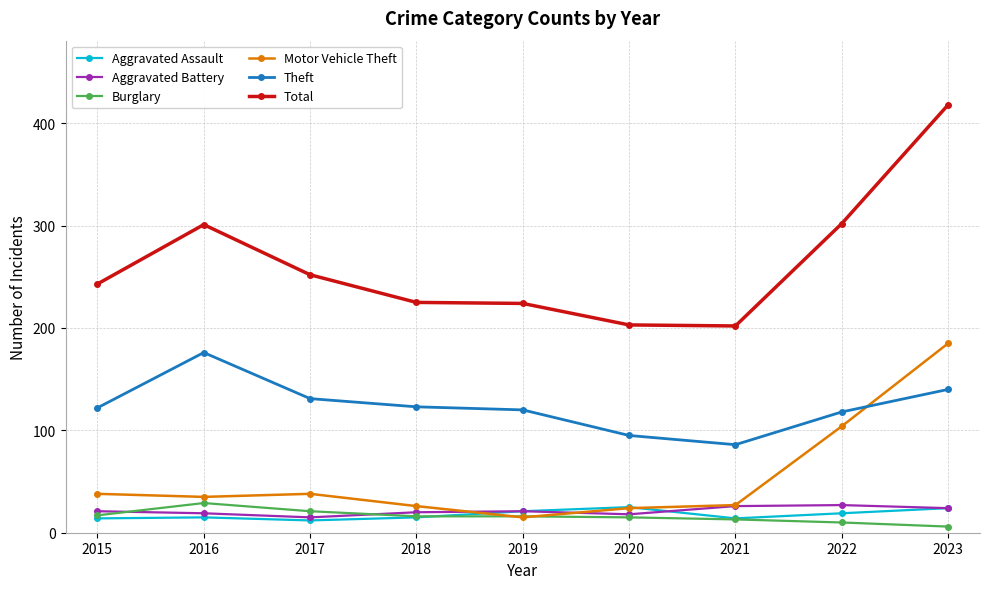

What is the difference between the maximum and minimum values in the Burglary series?

23